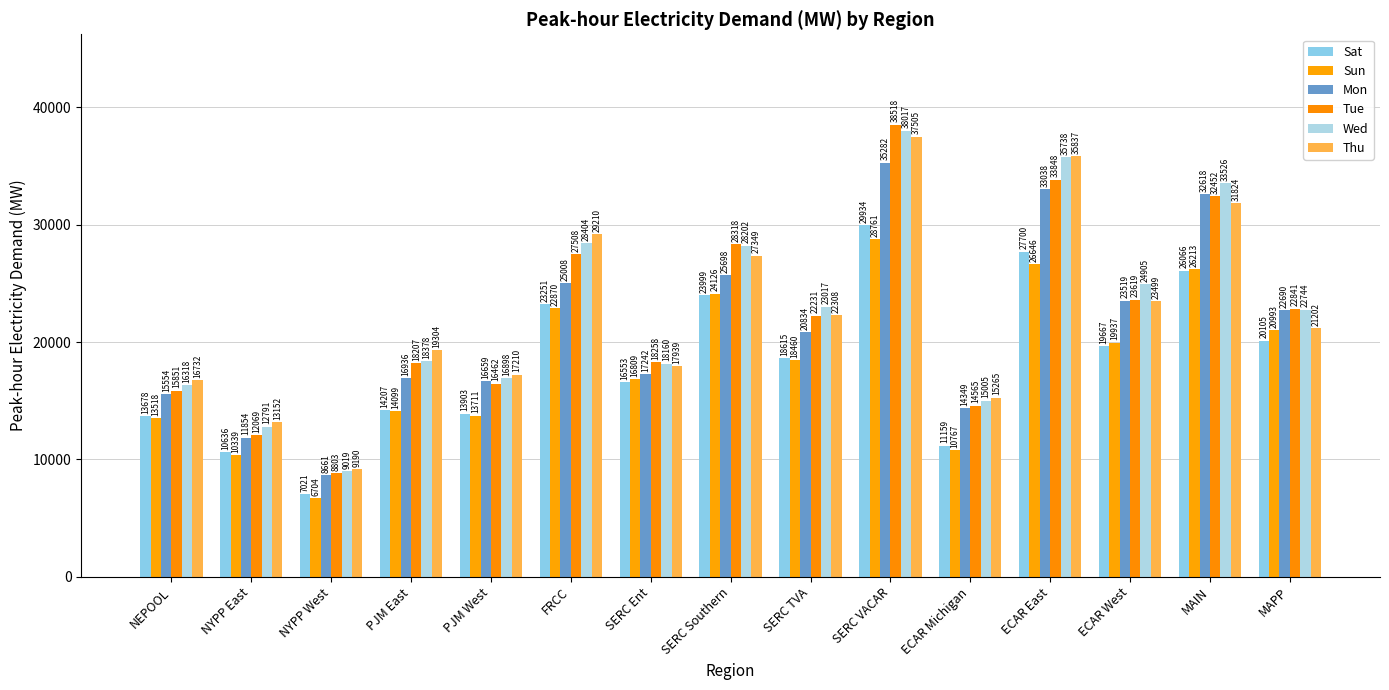

What is the label of the 11th bar from the left?

ECAR Michigan